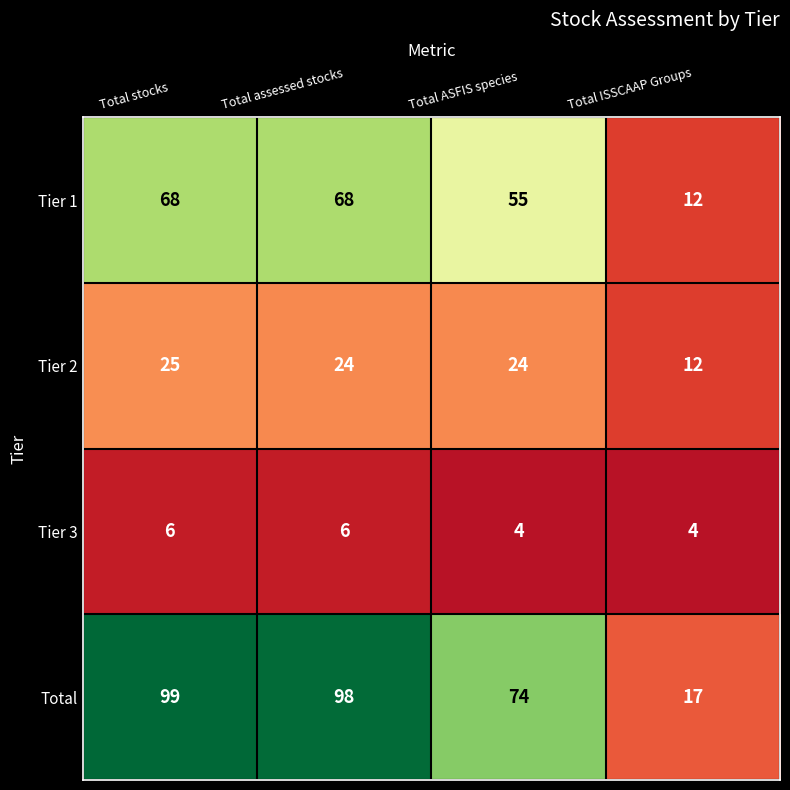

What is the sum of all Tier 1 values?

203